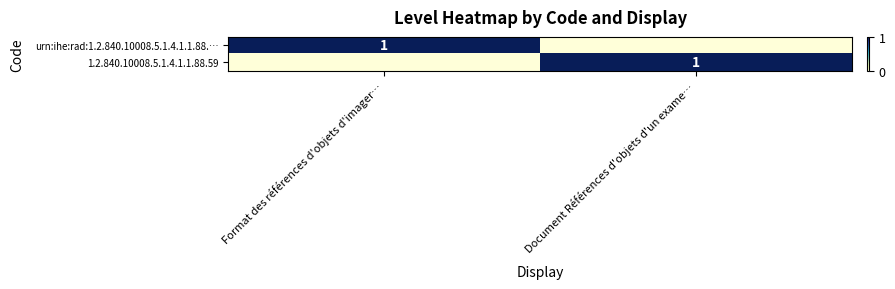

True or false: urn:ihe:rad:1.2.840.10008.5.1.4.1.1.88.… has a value of 1 at Format des références d'objets d'imager….

True